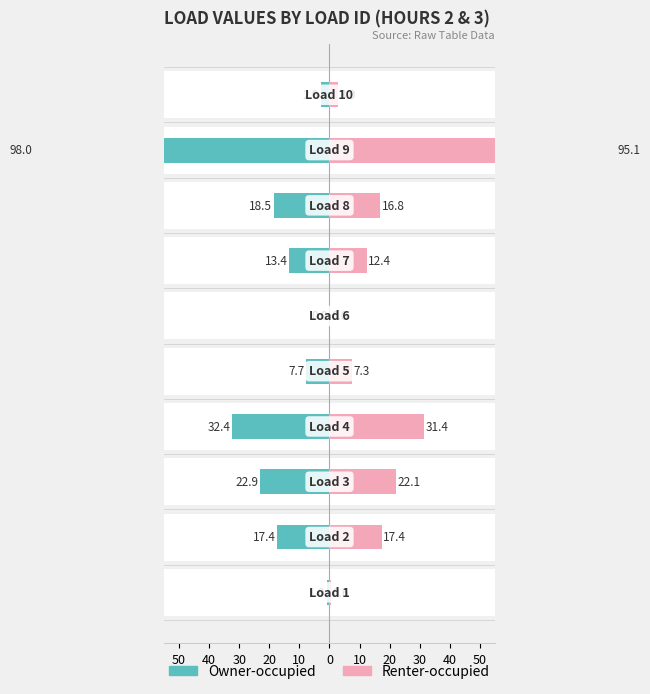

Is the value of Owner-occupied at 50 greater than the value of Renter-occupied at 10?

No